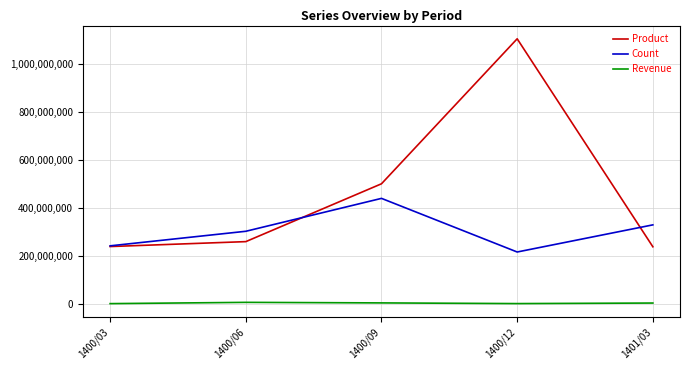

True or false: Product has more than 2 points higher than both neighbors.

False